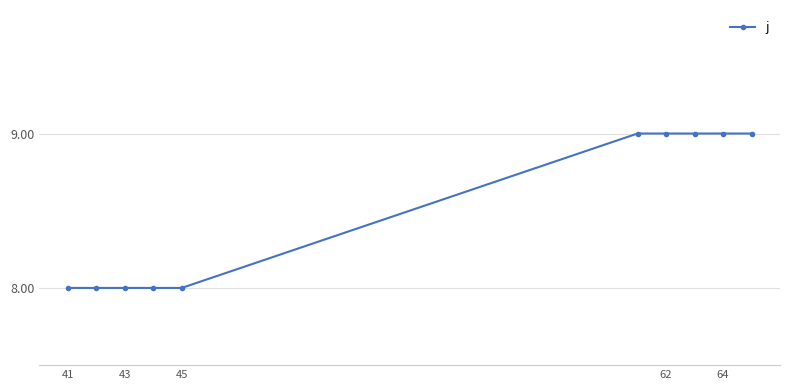

What is the smallest value displayed?

8